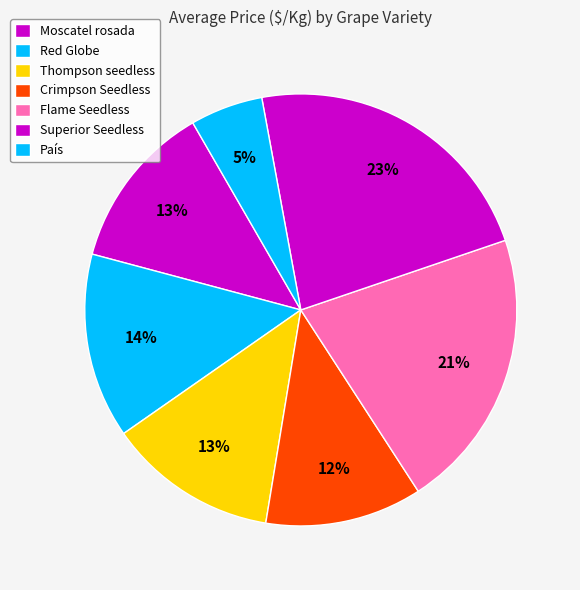

Count the number of slices in the pie.

7